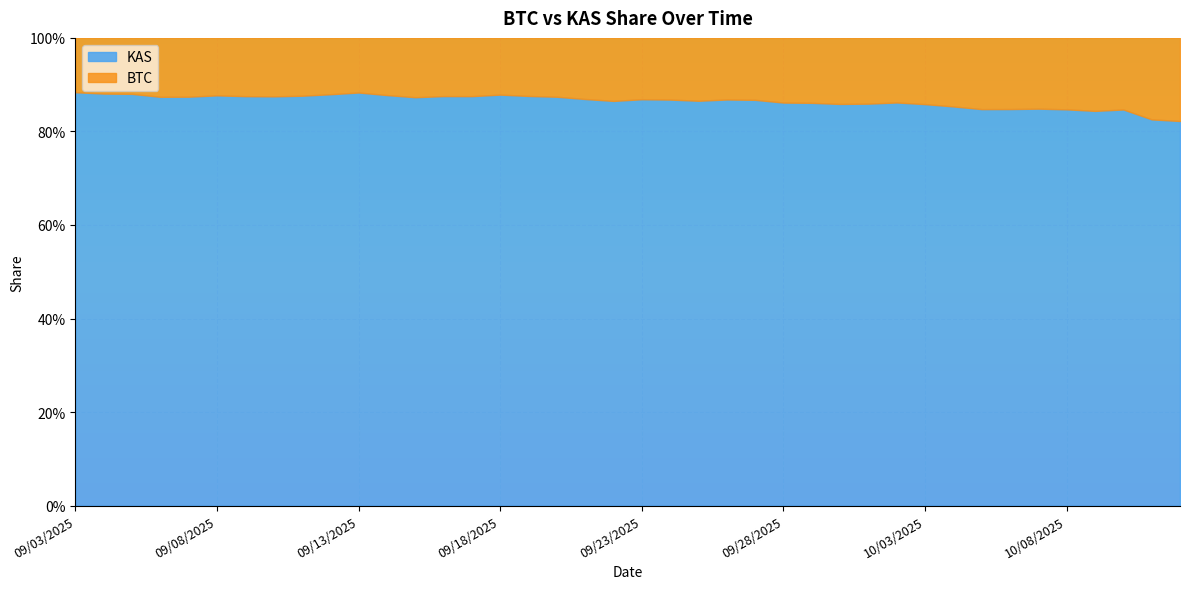

How many interior local peaks does the BTC series have?

9